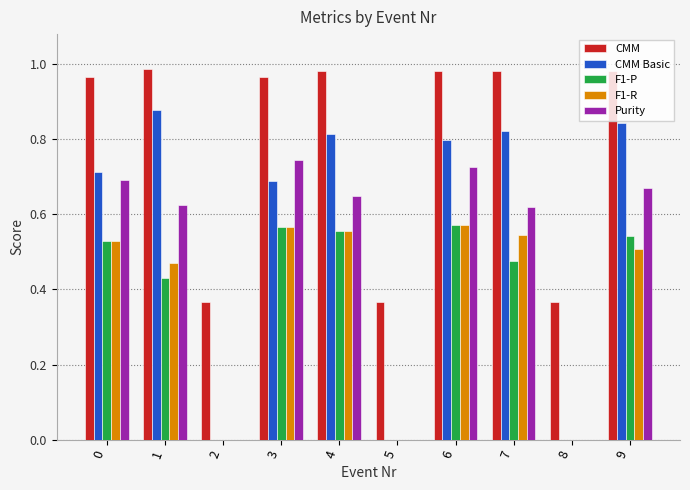

Which series changed the most between 1 and 2?

CMM Basic